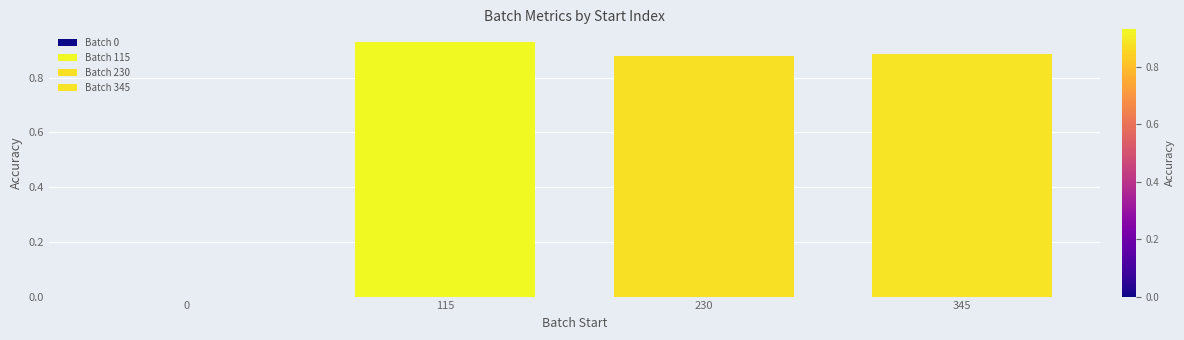

Is it true that the value at 230 is 0.5?

False